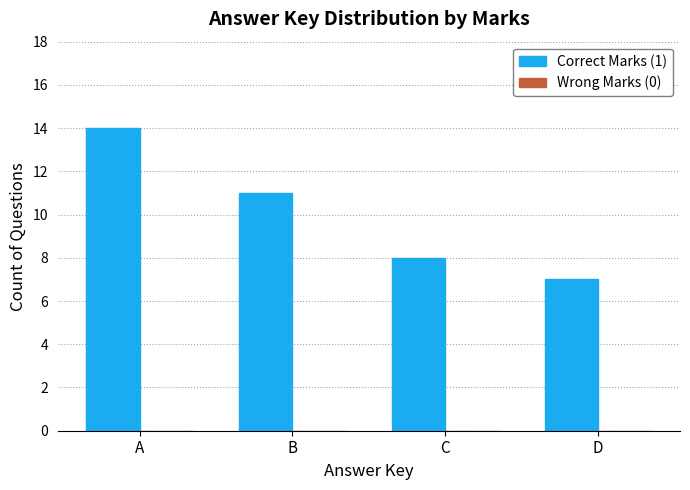

Are the bars horizontal?

No